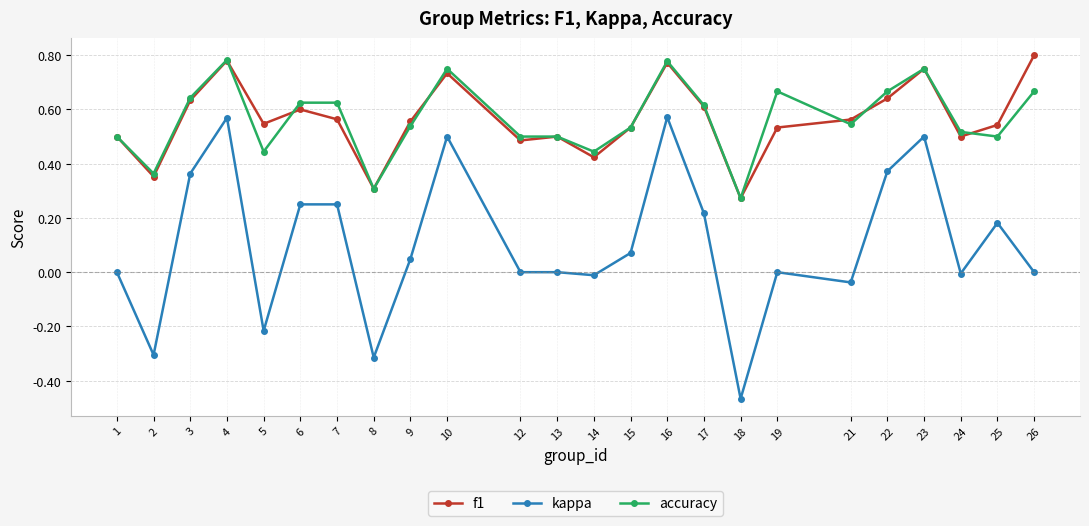

True or false: kappa has more than 2 points higher than both neighbors.

True